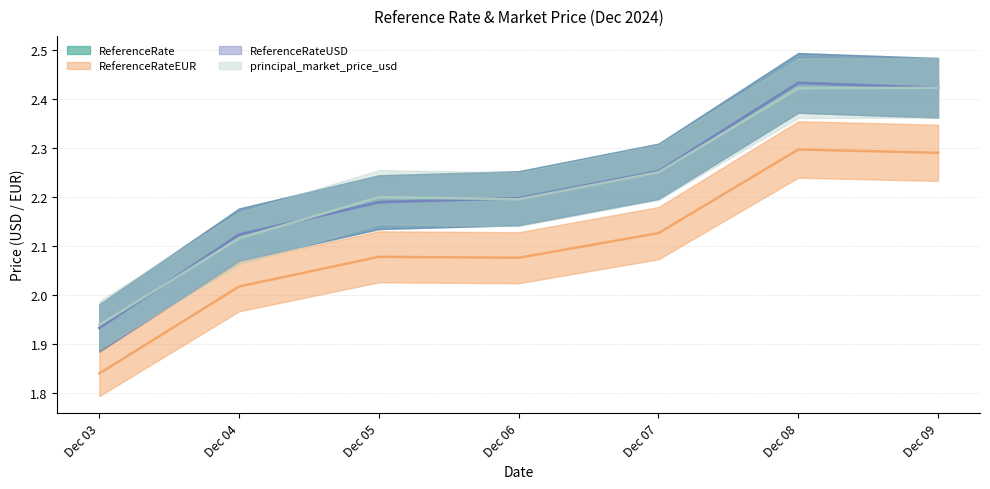

Is the value of ReferenceRateEUR at Dec 03 greater than the value of ReferenceRateUSD at Dec 06?

No